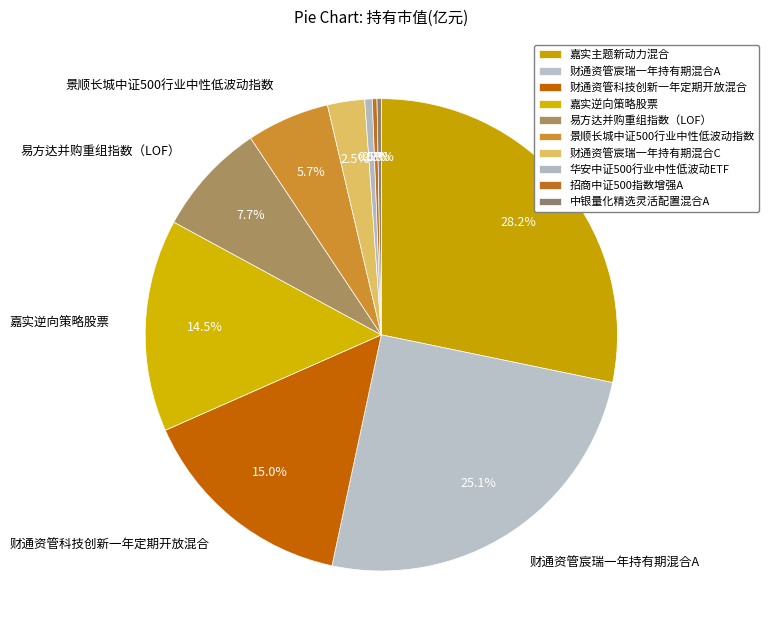

What percentage is the 嘉实主题新动力混合 slice, to the nearest percent?

28%